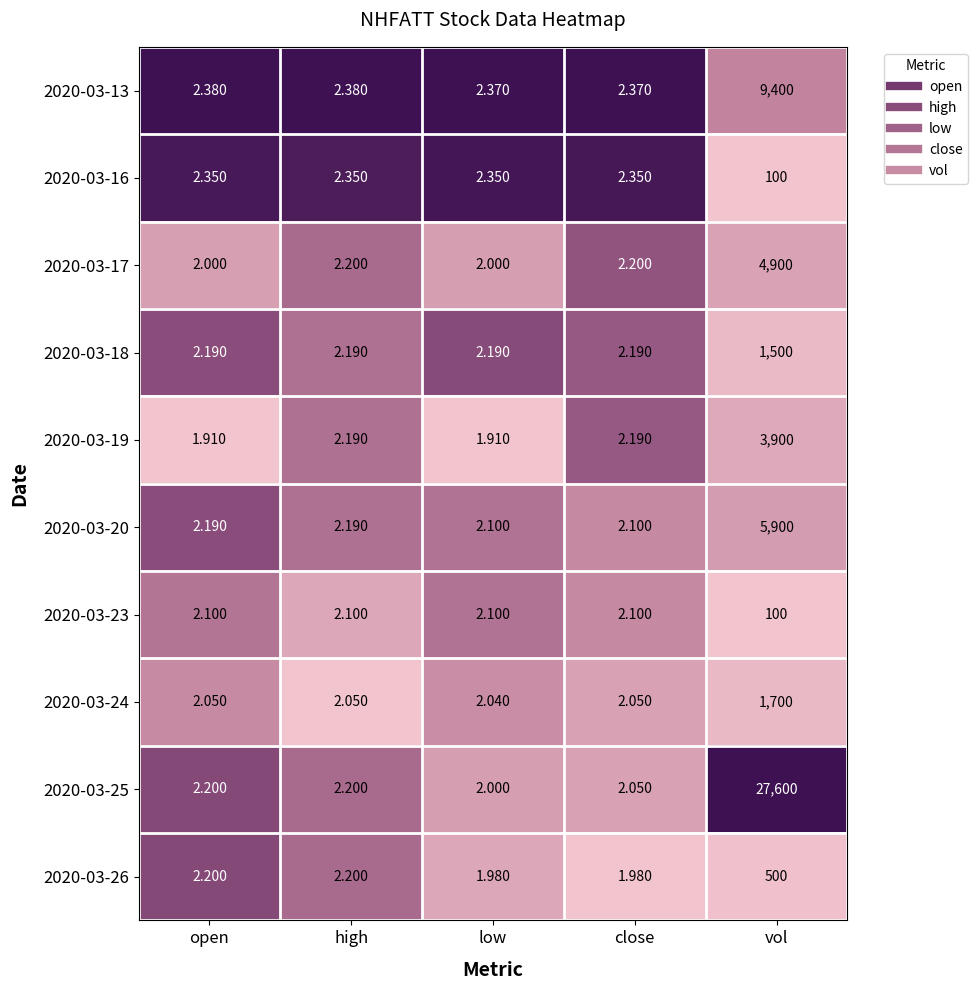

What is the total value across all series at low?

21.0